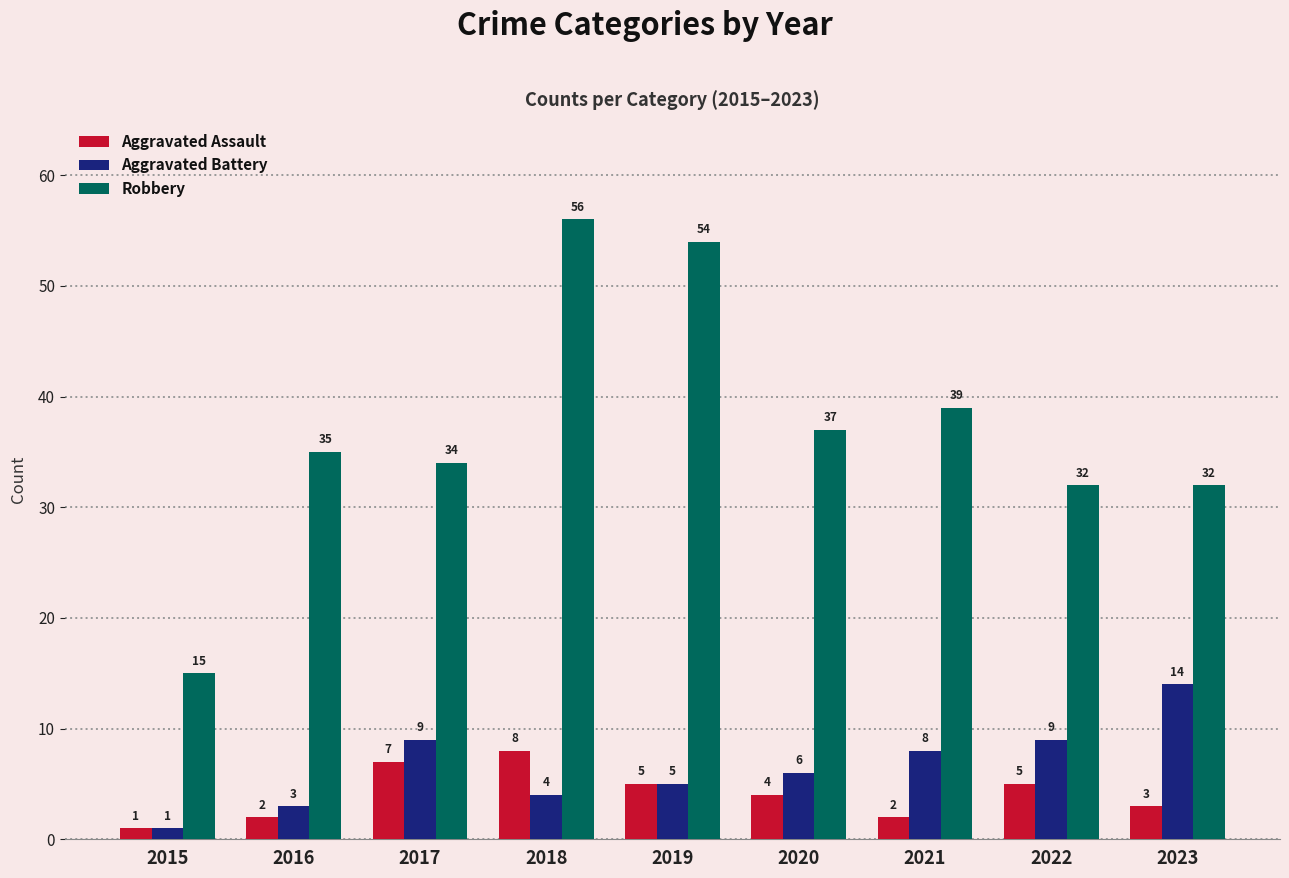

Reading left to right, extract all data points from this chart.

Aggravated Assault: 1	2	7	8	5	4	2	5	3
Aggravated Battery: 1	3	9	4	5	6	8	9	14
Robbery: 15	35	34	56	54	37	39	32	32